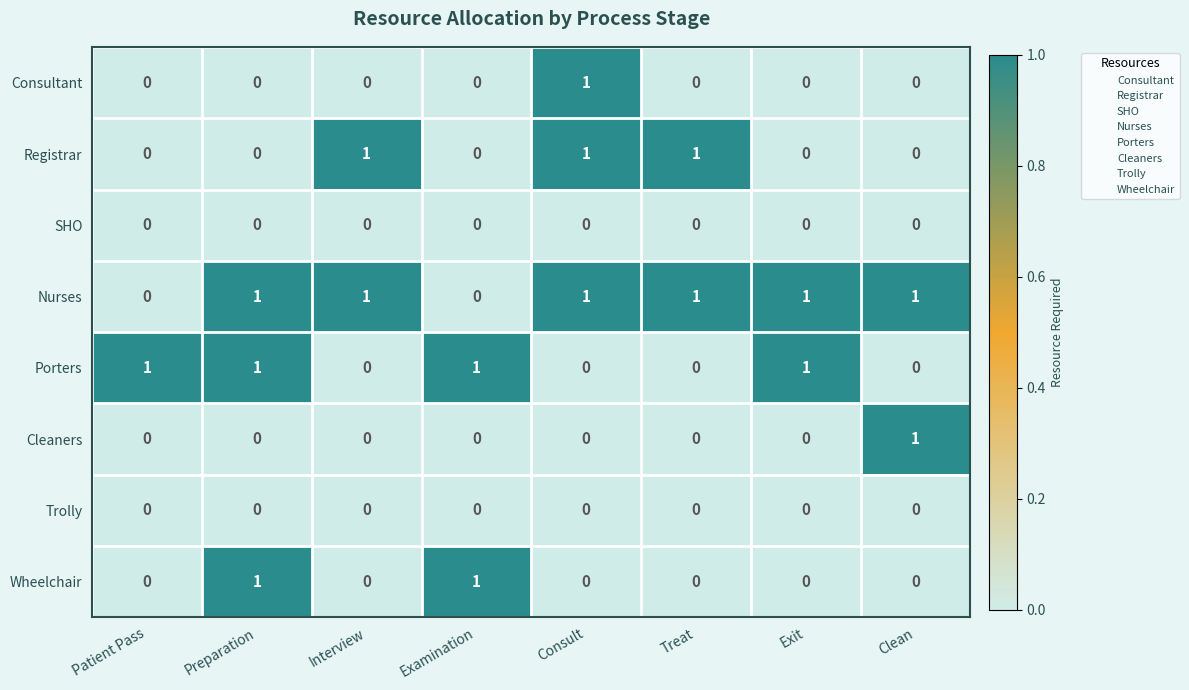

Which series has the largest total across all categories?

Nurses